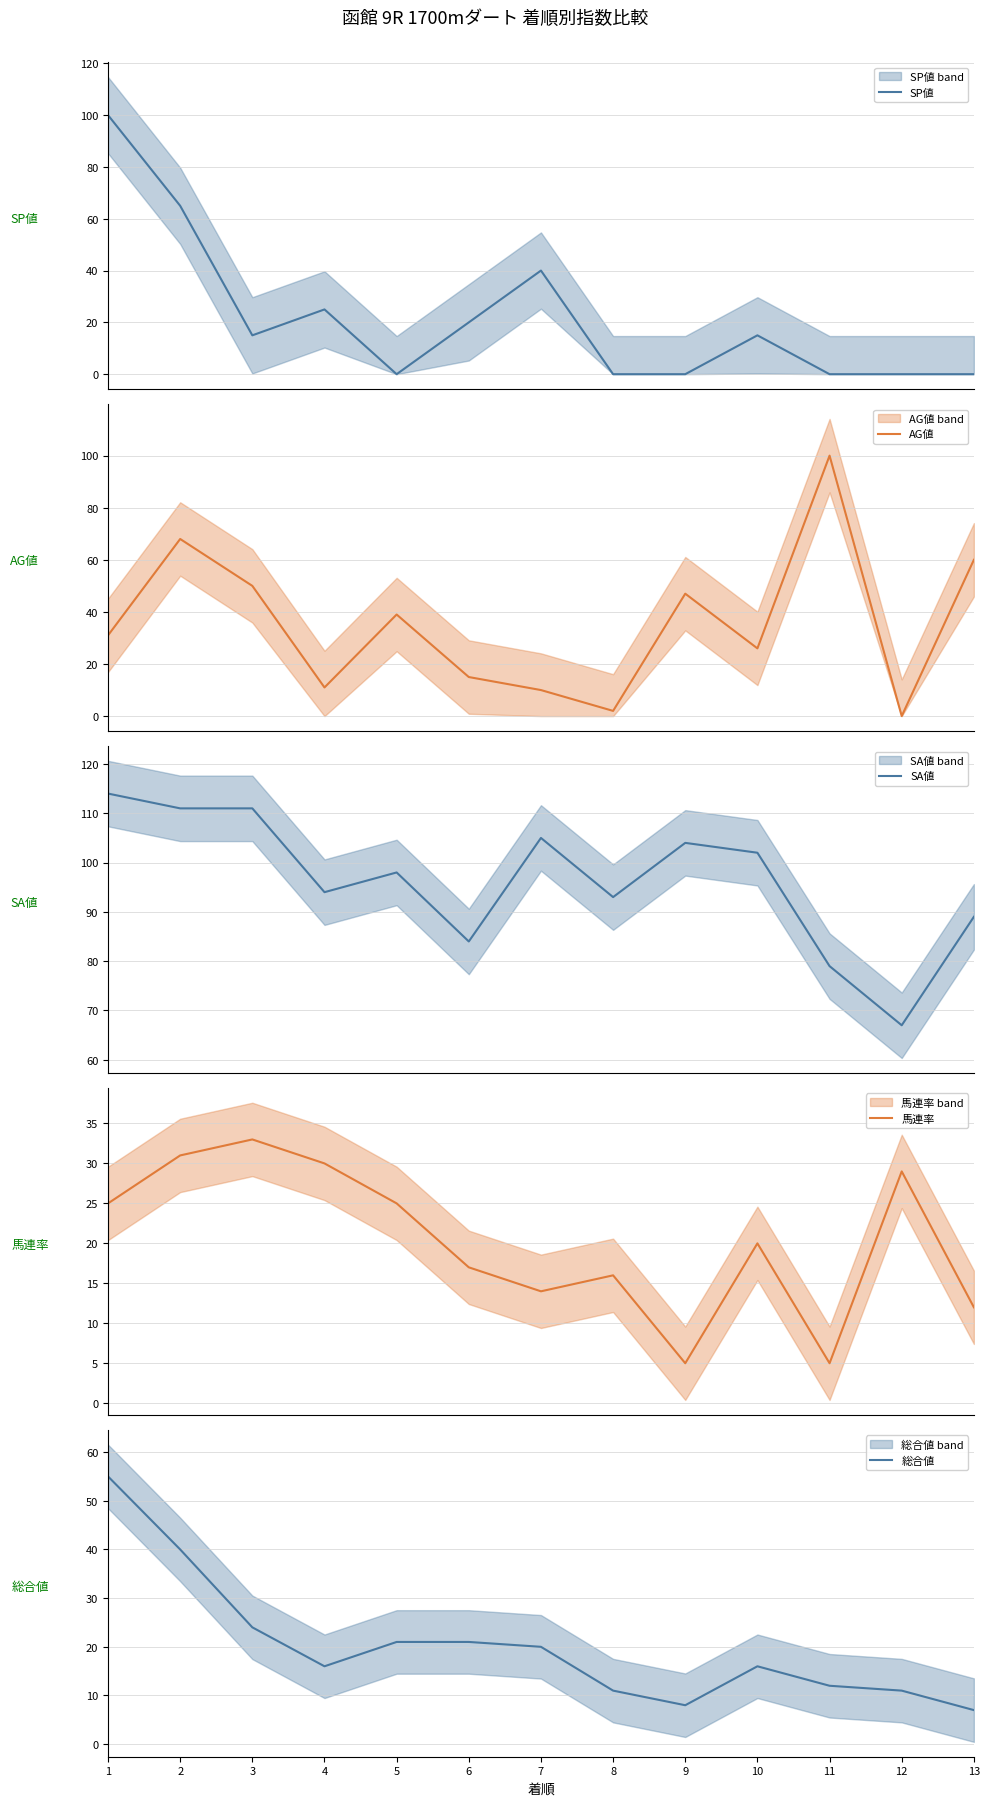

True or false: SP値 and SA値 intersect in this chart.

False